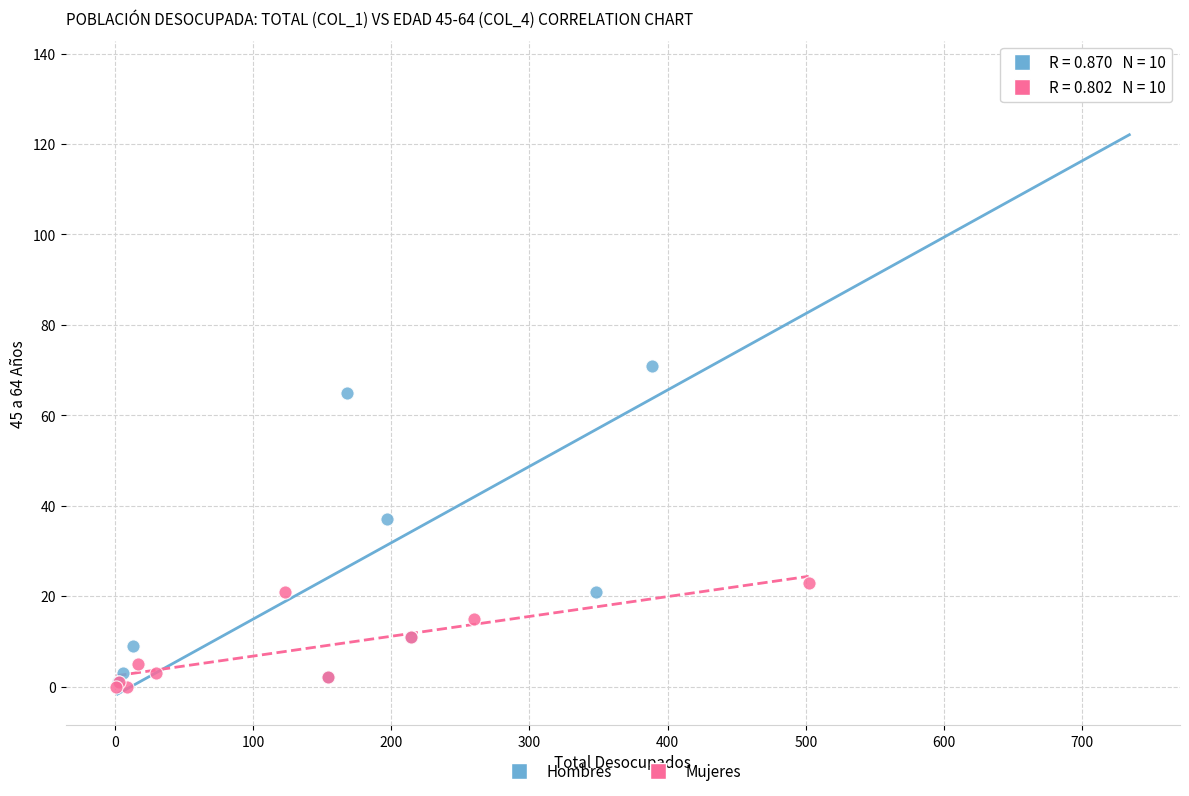

Which series contains the highest Y value?

Hombres